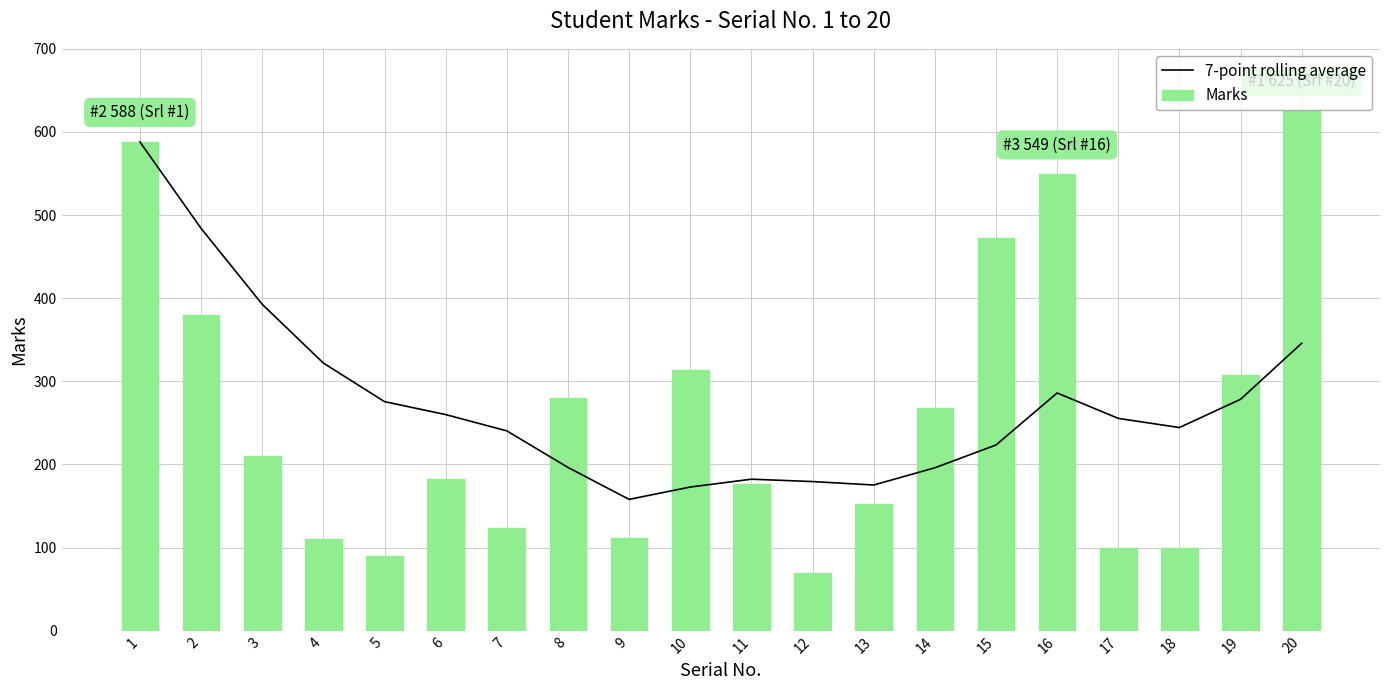

What is the average value of the 7-point rolling average series?

272.8